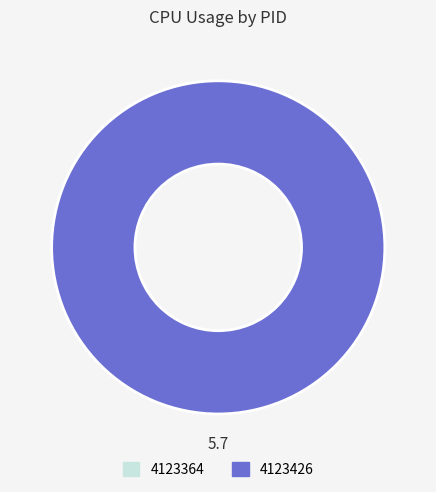

Count the number of slices in the pie.

2